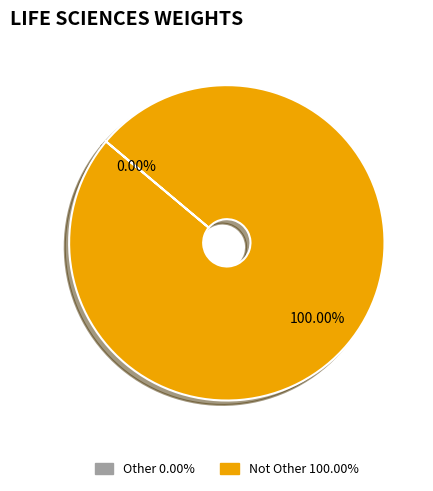

To the nearest percent, what percentage of the pie is Not Other?

100%